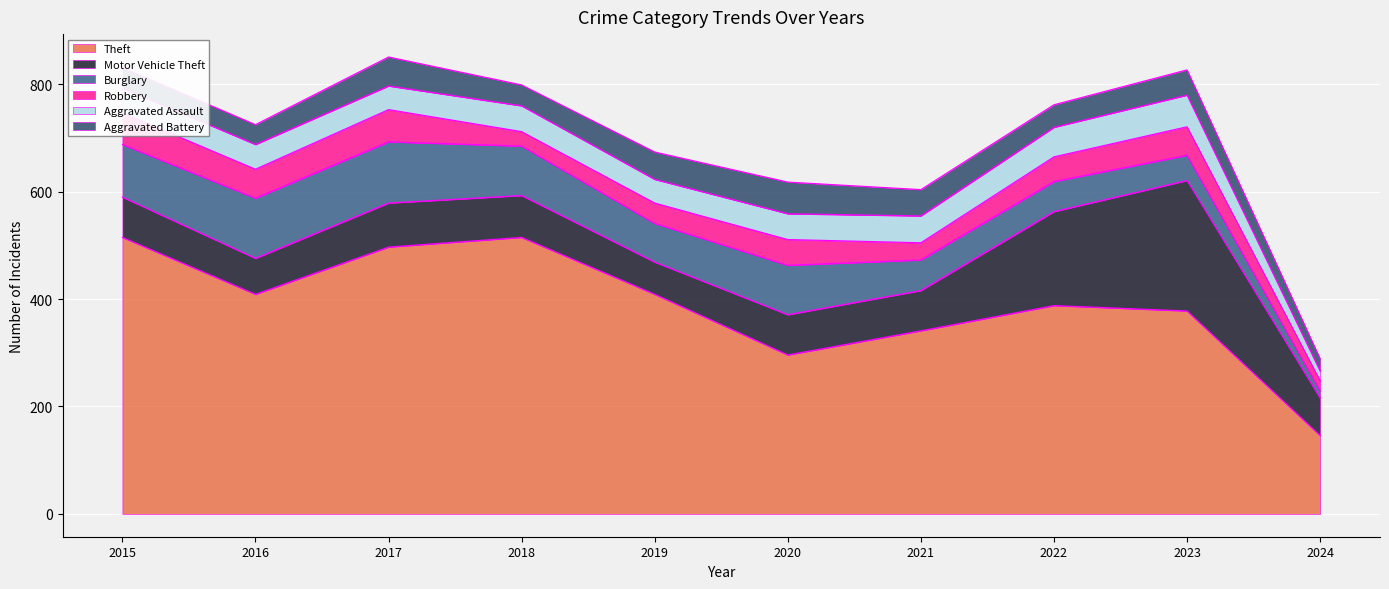

The Burglary series shows 56 at 2022. True or false?

True